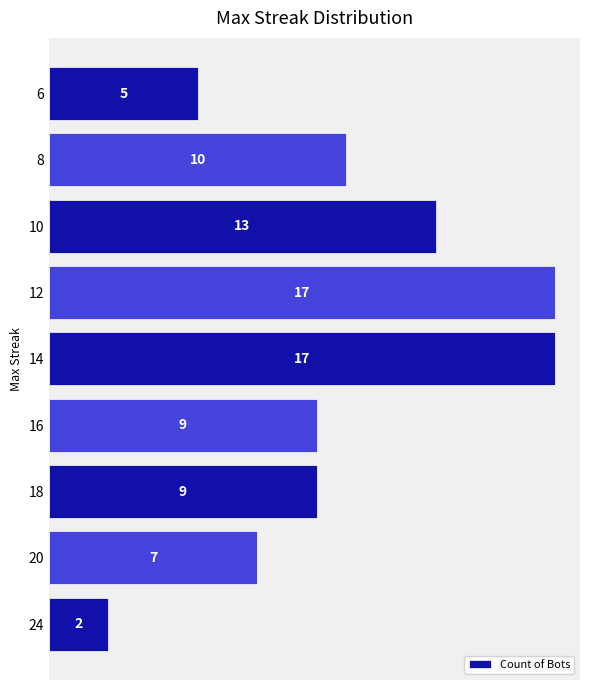

What is the difference between the maximum and minimum values?

15